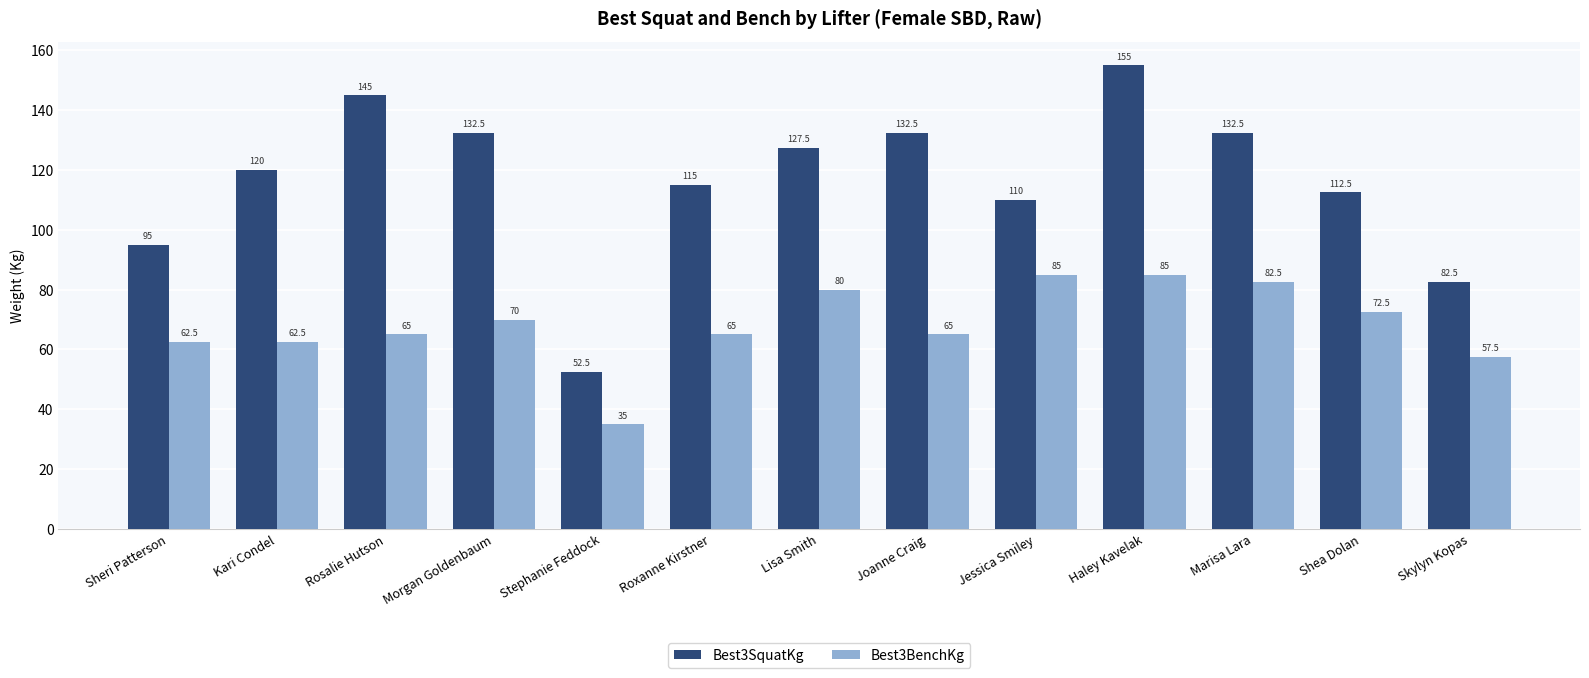

True or false: Best3SquatKg has a value of 146.7 at Sheri Patterson.

False